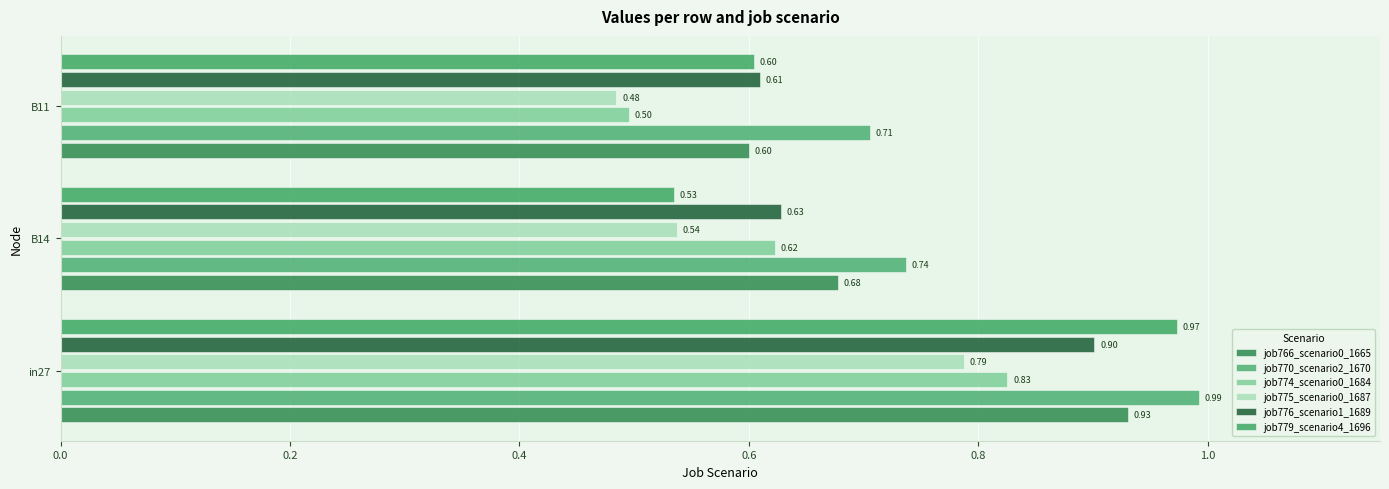

What is the difference between the maximum and second lowest values in the job774_scenario0_1684 series?

0.2